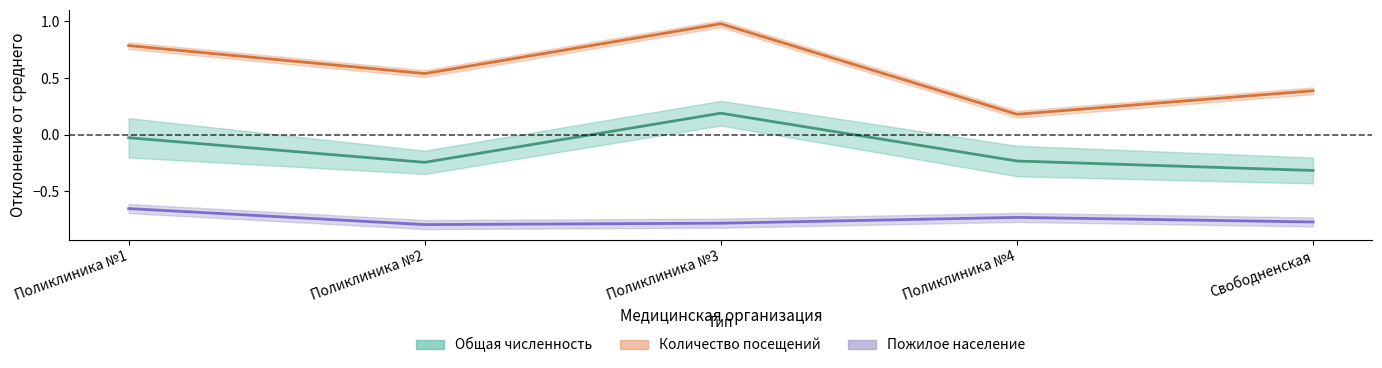

Rank the categories by value from lowest to highest.

Свободненская, Поликлиника №2, Поликлиника №4, Поликлиника №1, Поликлиника №3